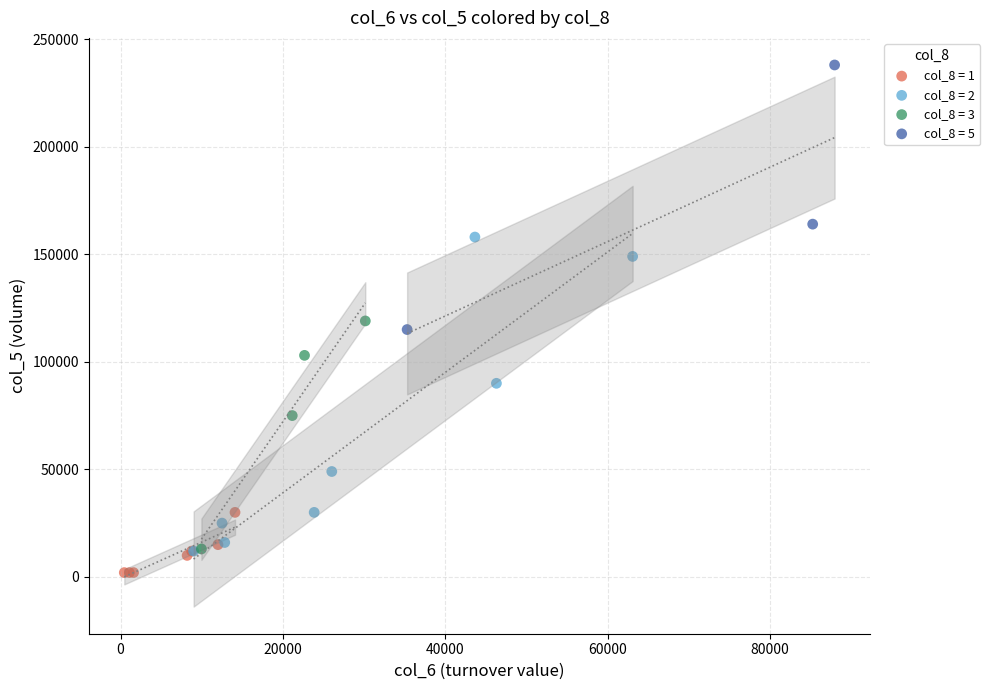

Which series reaches the maximum Y coordinate?

col_8 = 5